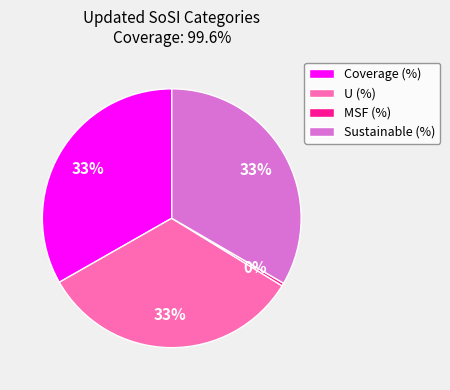

Is it true that Sustainable (%) is 45% of the pie?

False